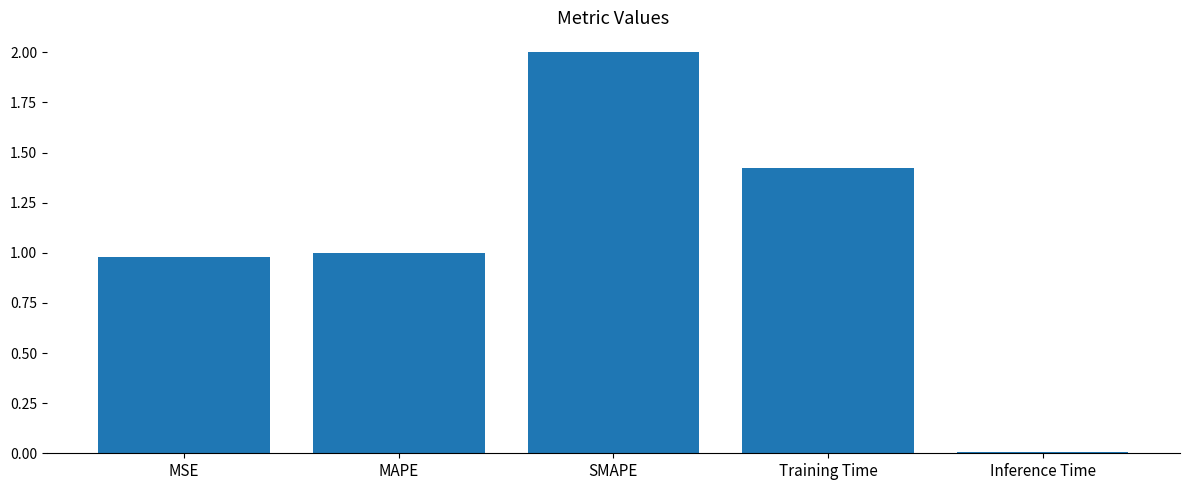

How many data points are above 1?

3